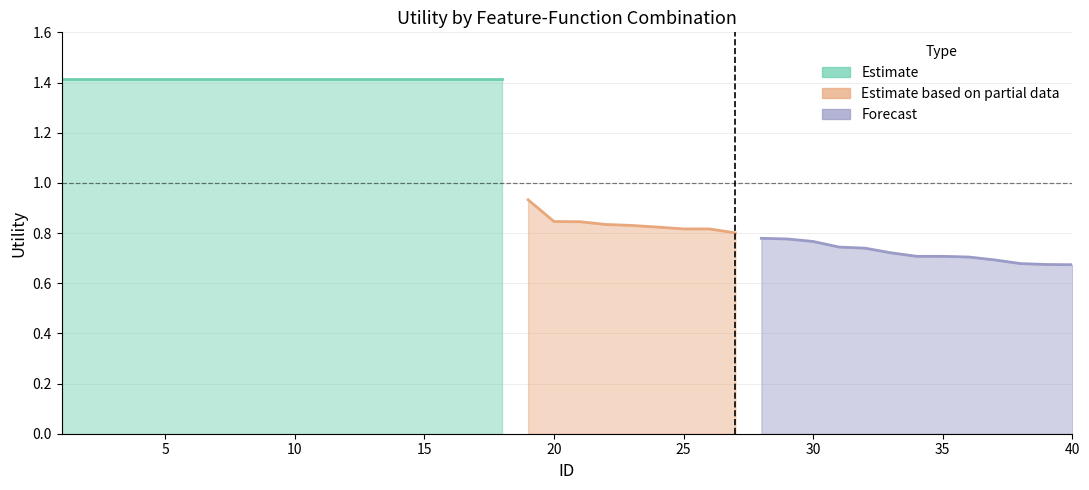

What is the smallest value displayed?

0.7